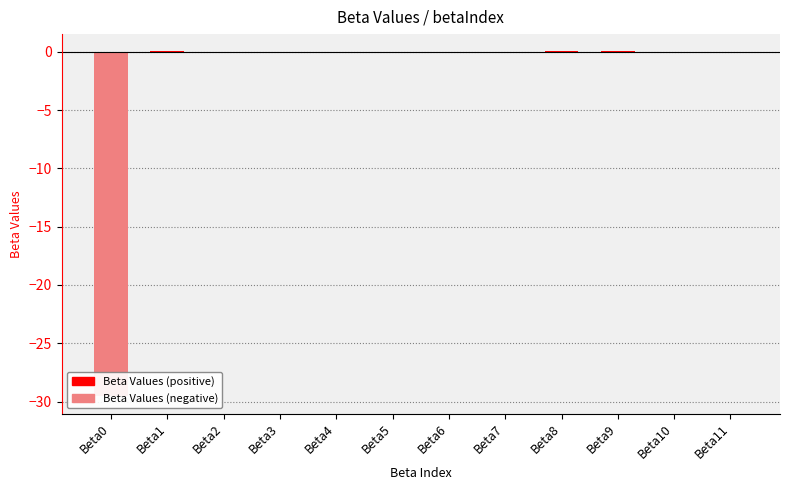

What is the sum of all values?

-29.6